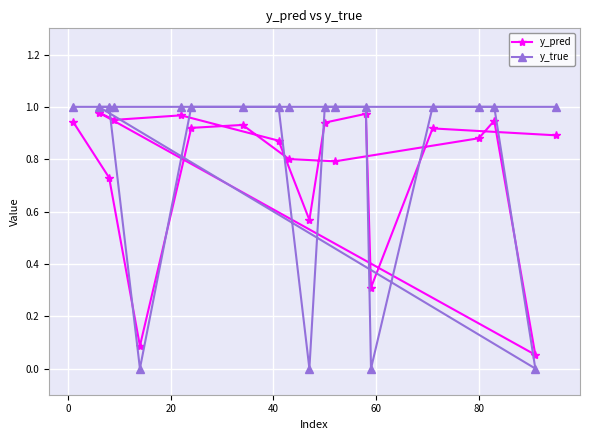

What is the average value of the y_true series?

0.8